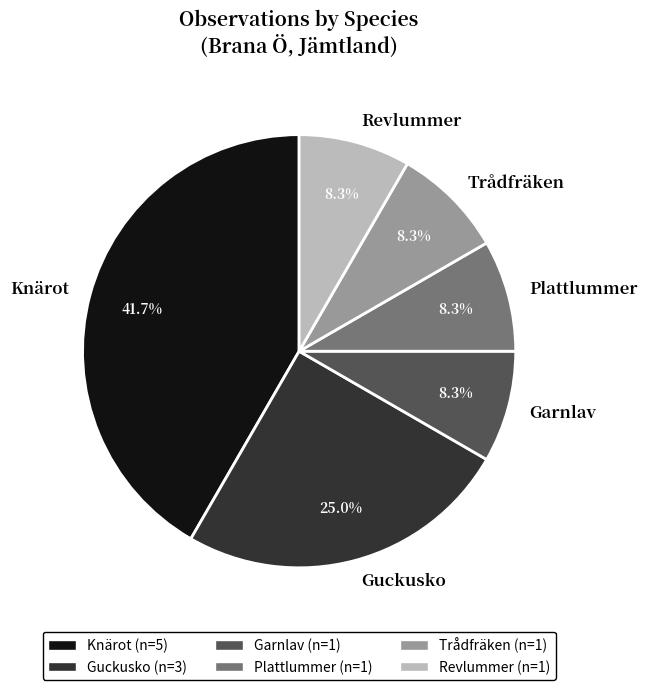

Between Guckusko and Knärot, which is larger?

Knärot